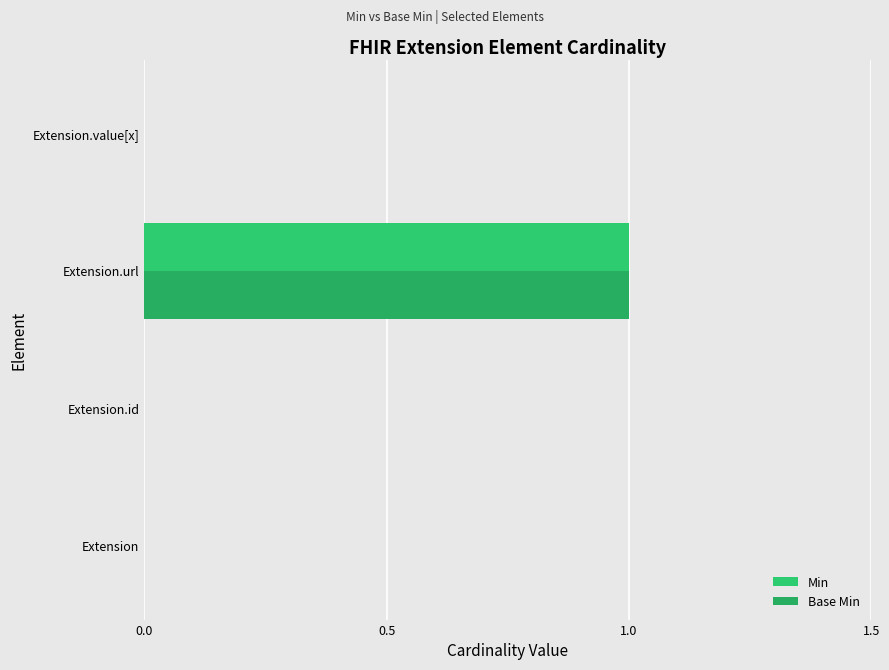

How many series are shown in this chart?

2